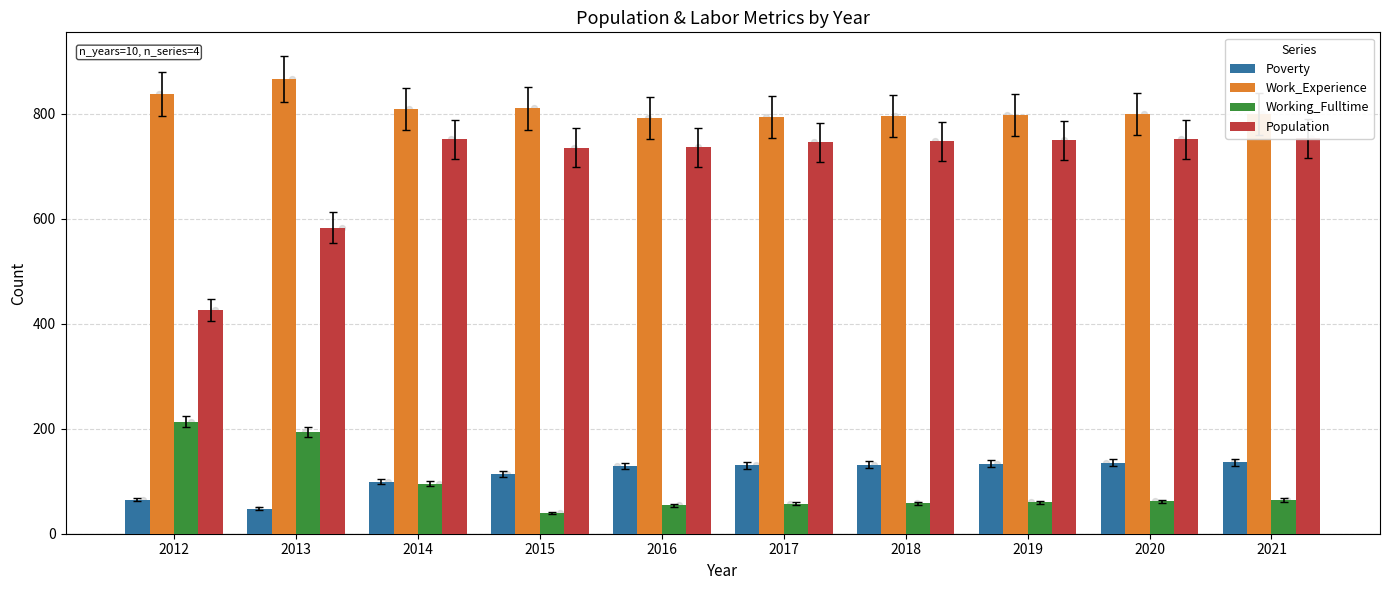

What is the total value across all series at 2016?

1711